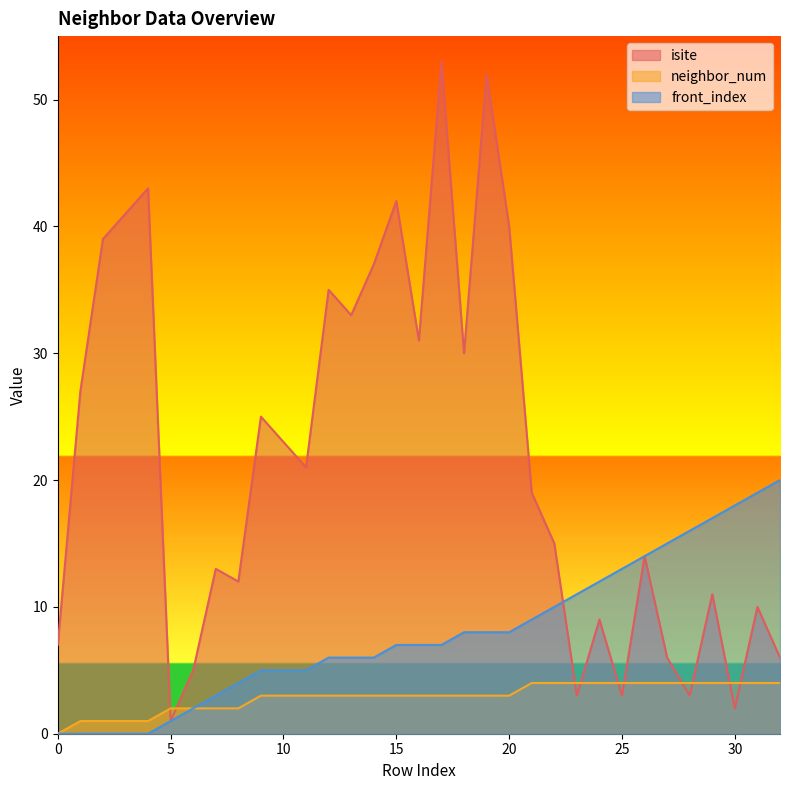

True or false: neighbor_num and front_index cross at least once.

False